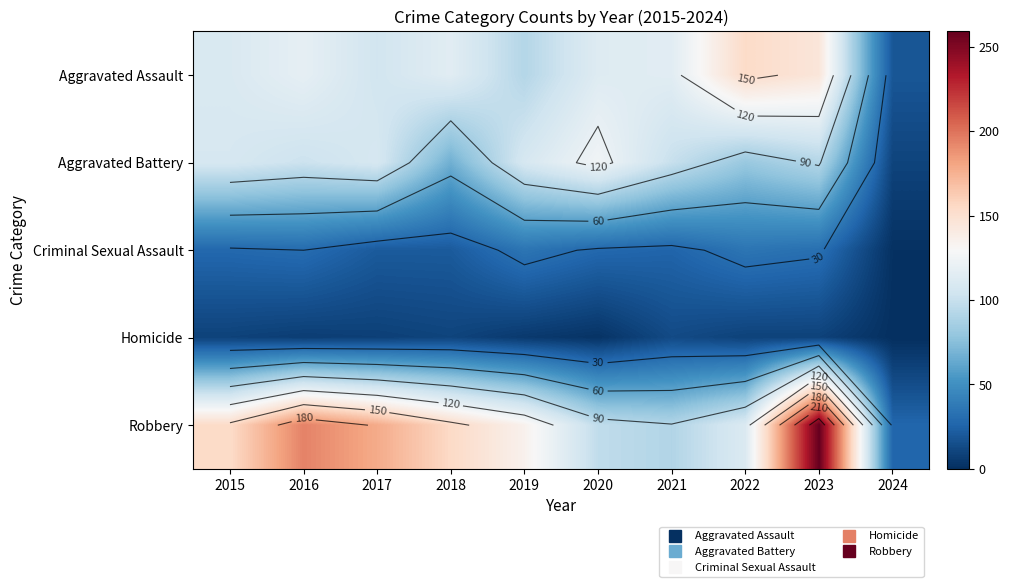

Which category has the lowest value across all series?

2024